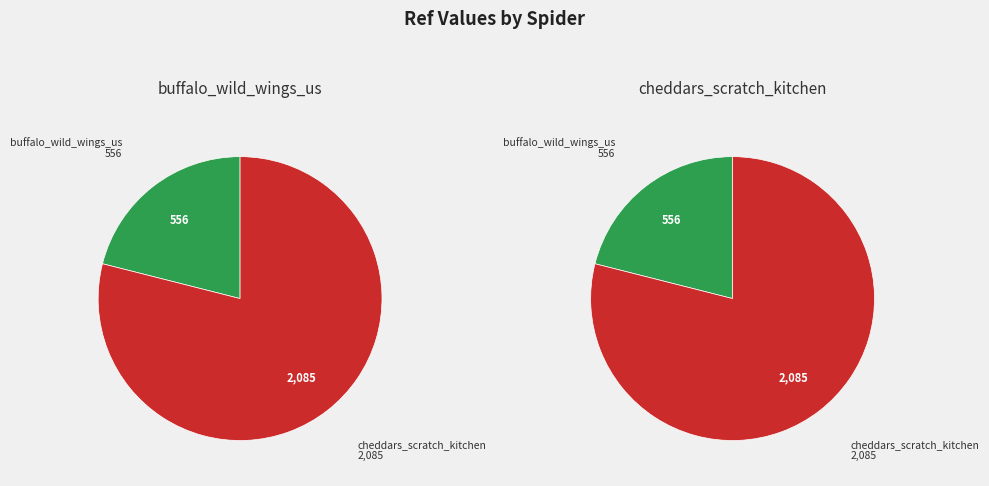

To the nearest percent, what percentage of the pie is buffalo_wild_wings_us?

21%